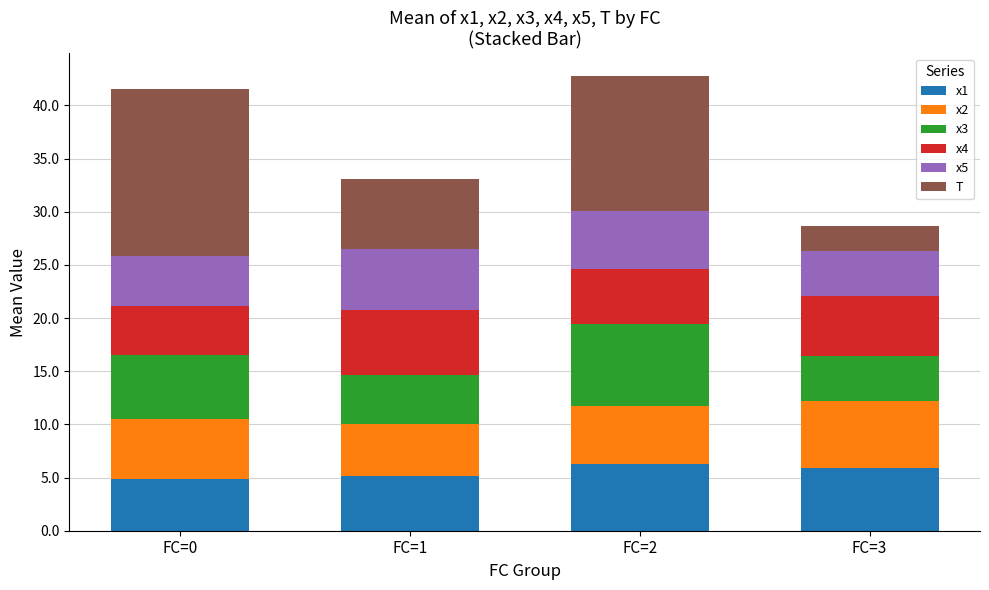

What is the minimum value for x1?

4.9